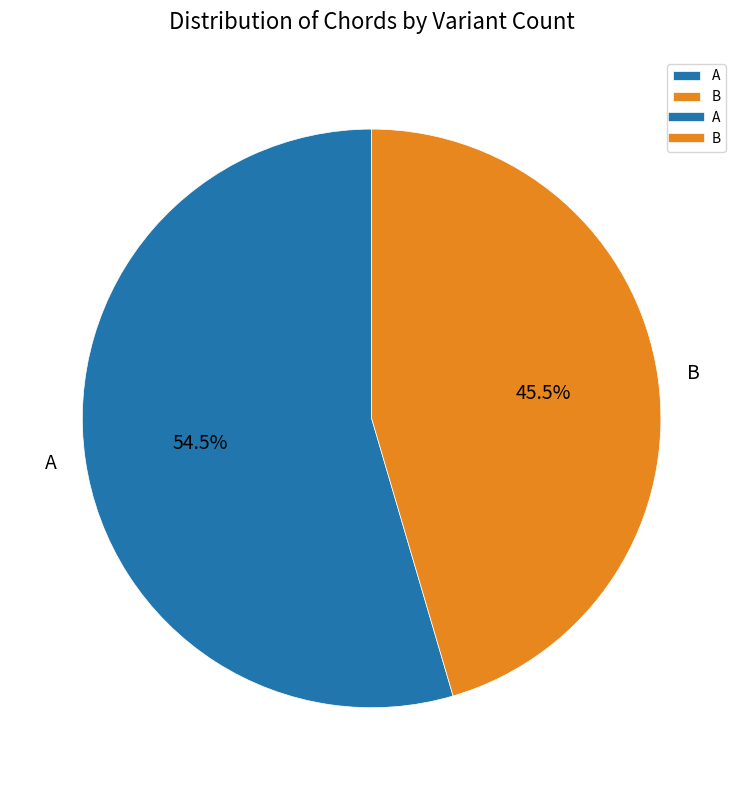

Between A and B, which is larger?

A